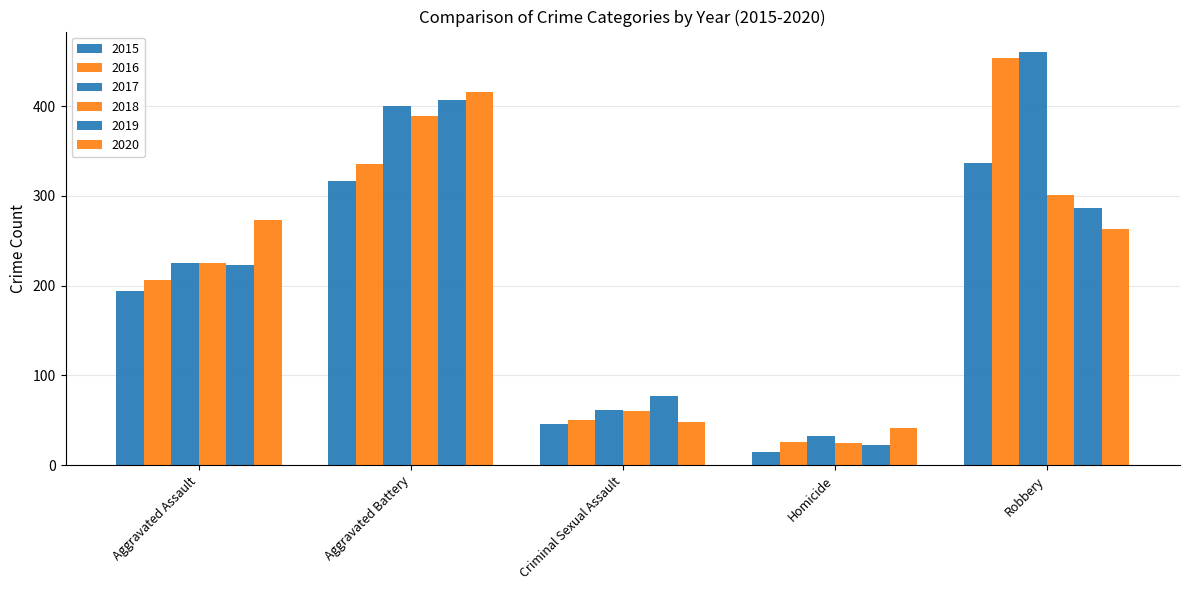

Reading left to right, list all the values displayed in this chart.

2015: 194	316	46	15	337
2016: 206	336	50	26	454
2017: 225	400	62	33	460
2018: 225	389	60	25	301
2019: 223	407	77	22	287
2020: 273	416	48	41	263